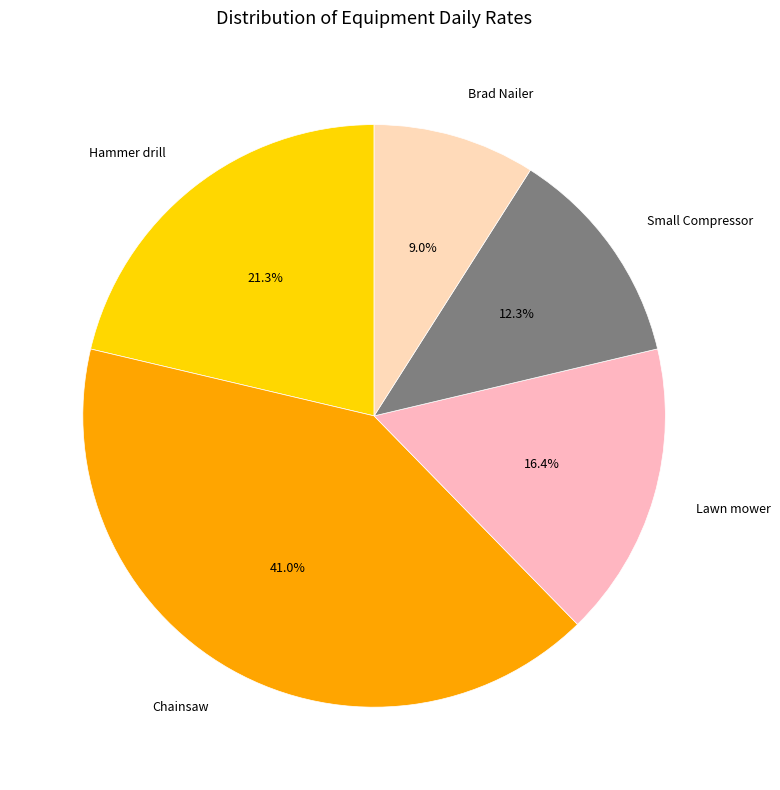

To the nearest percent, what is the combined percentage of Hammer drill and Lawn mower?

38%